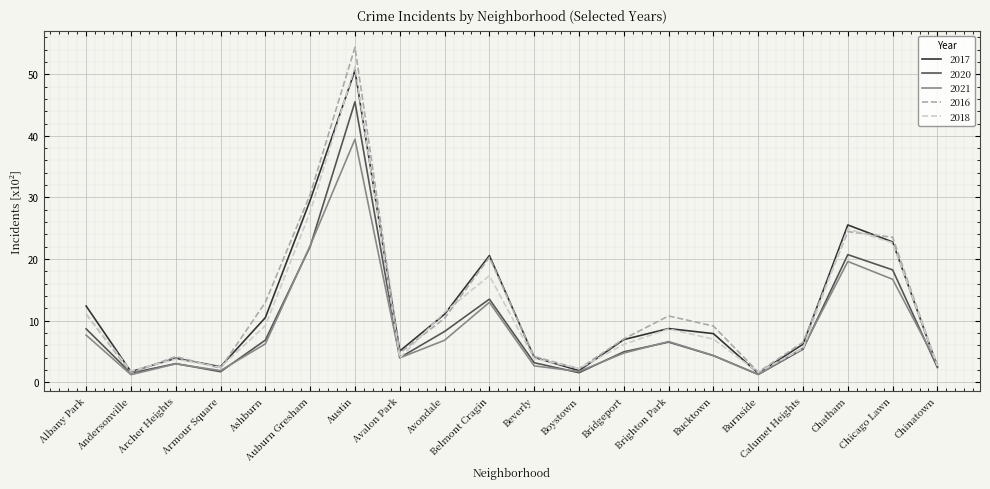

At how many categories does at least one series exceed 38?

1